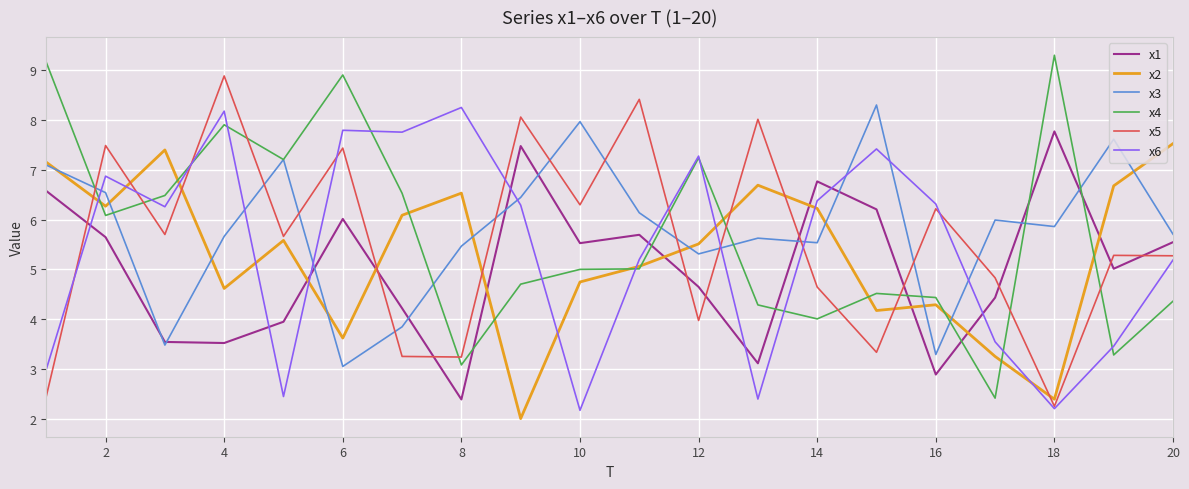

Does the chart display data point markers on the line(s)?

No